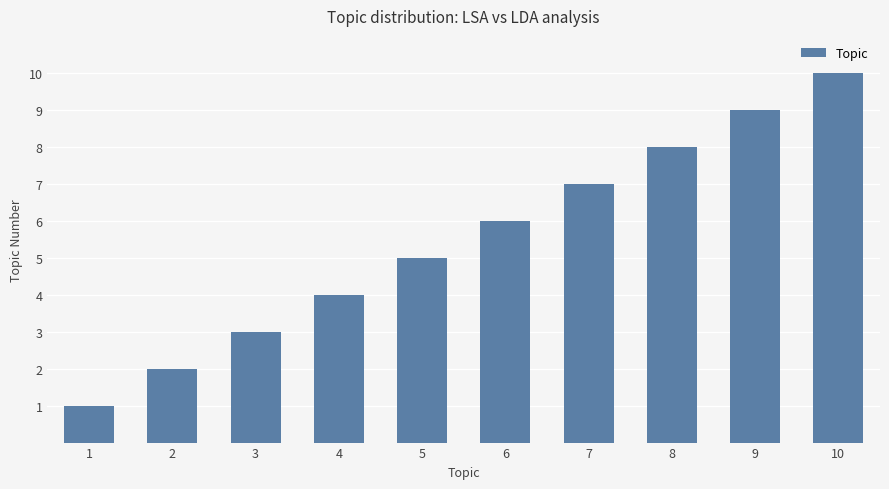

Which label corresponds to the largest value in the chart?

10